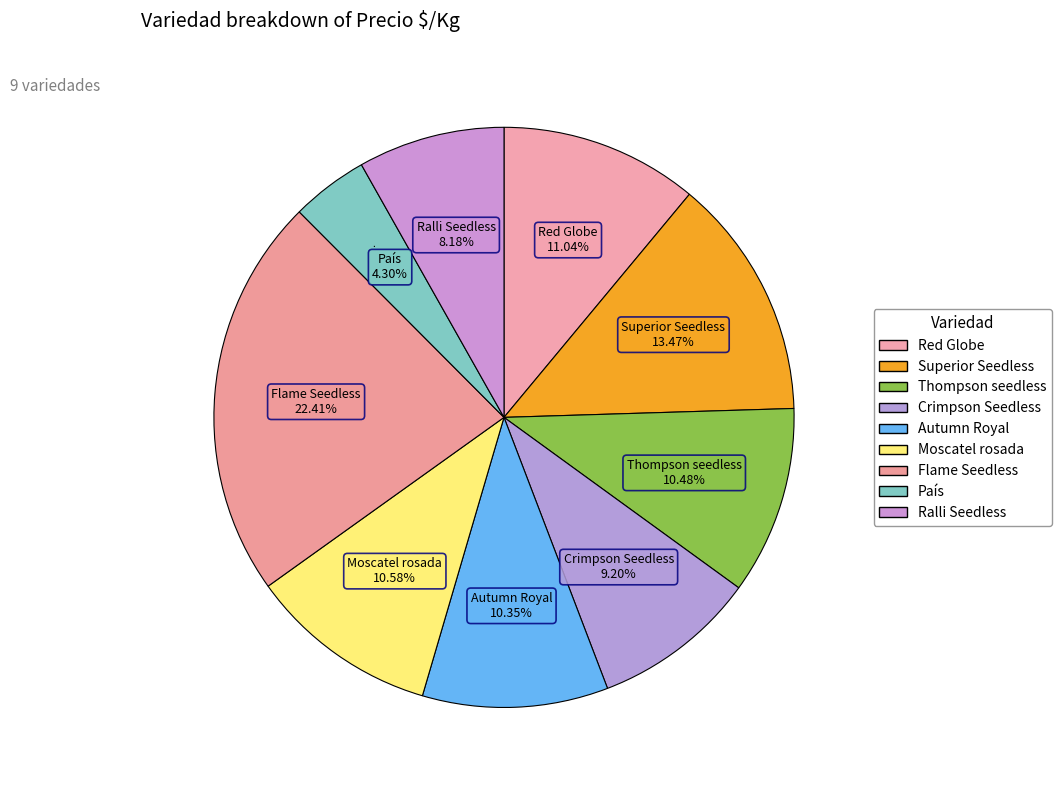

Count the number of slices in the pie.

9